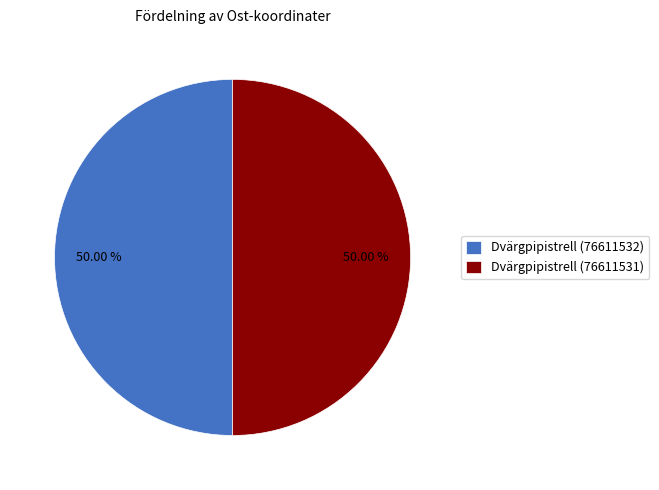

To the nearest percent, what is the average slice percentage?

50%